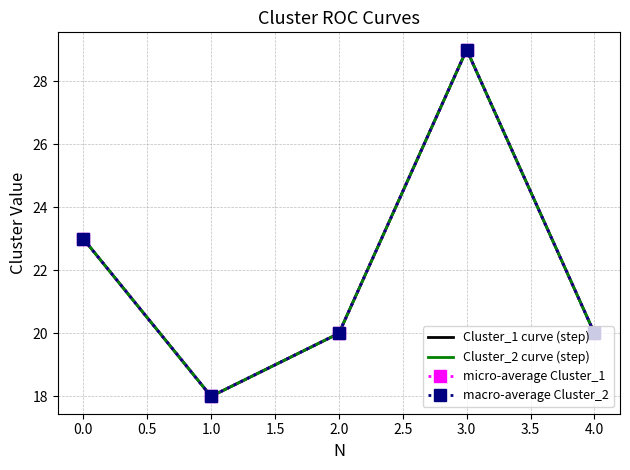

What is the average value of the Cluster_1 curve (step) series?

22